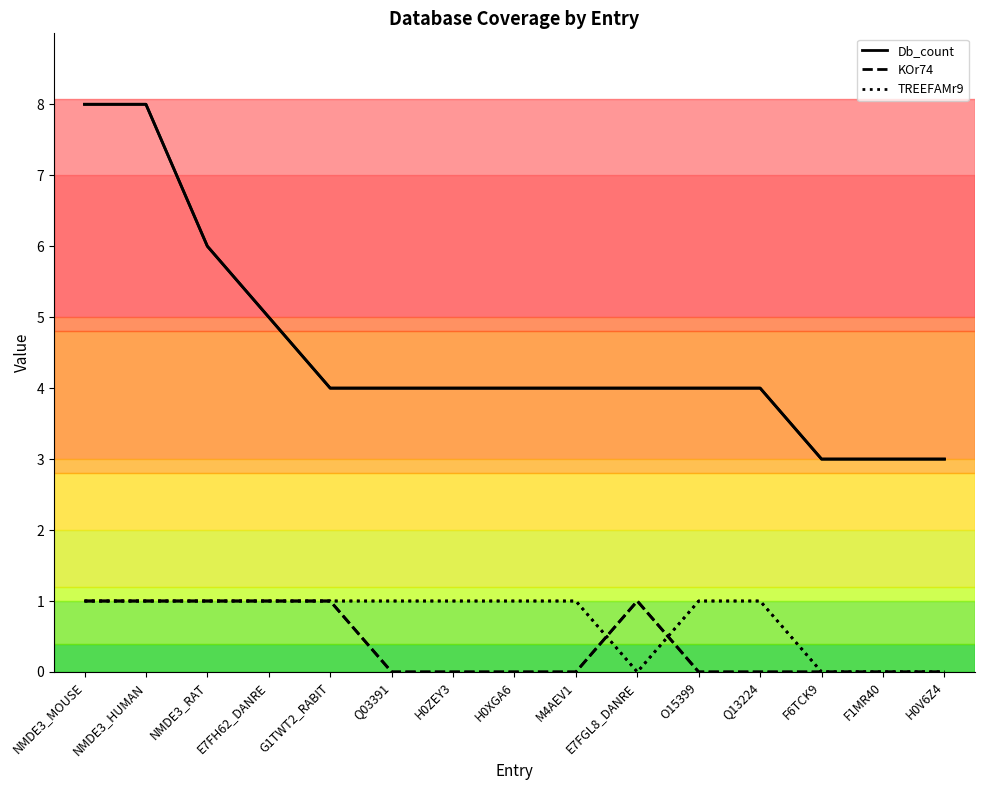

Is it true that TREEFAMr9 equals 0 at E7FGL8_DANRE?

False